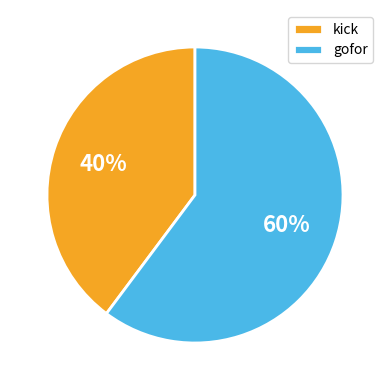

Does any single category account for the majority?

Yes